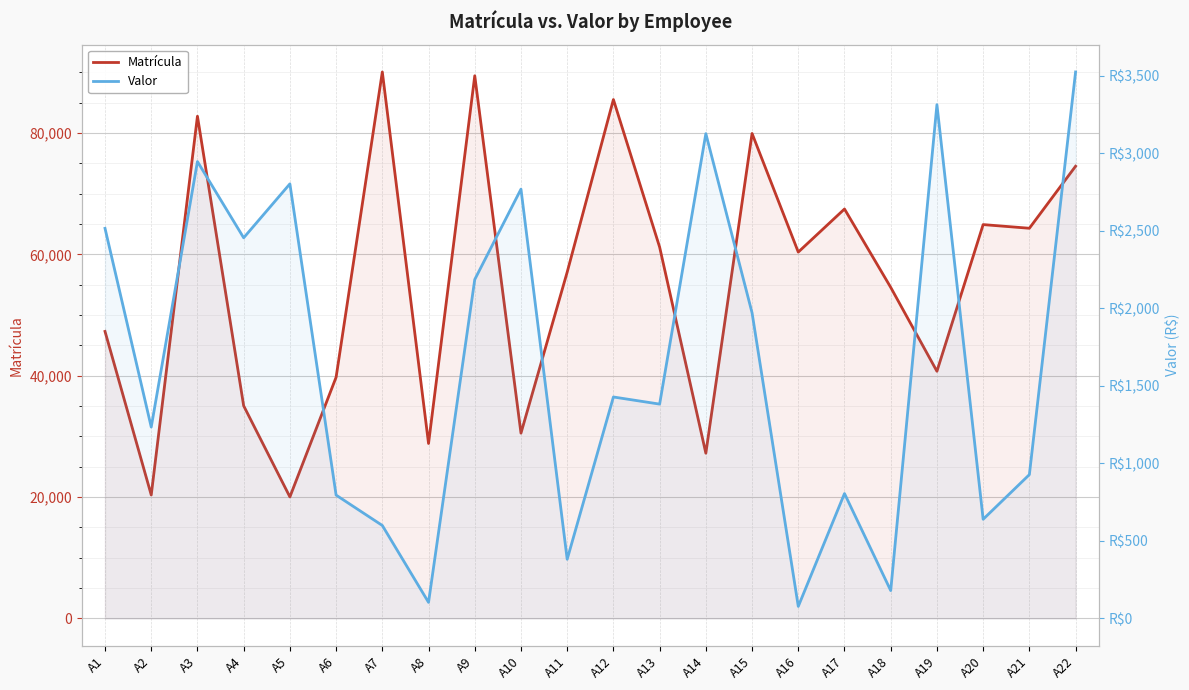

How many interior local peaks does the Matrícula series have?

7